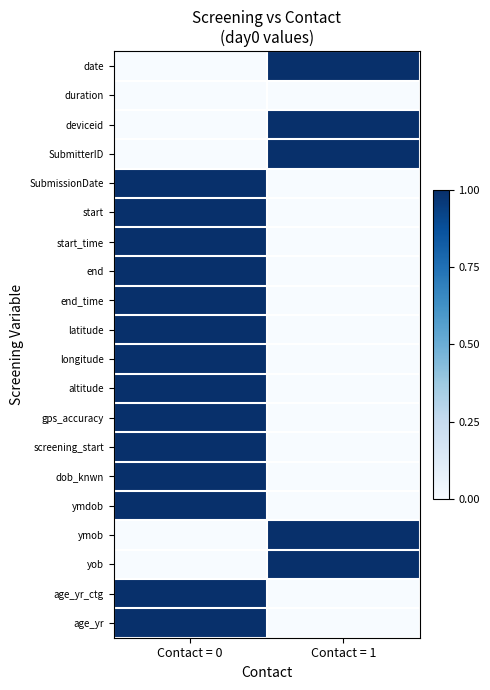

At Contact = 0, list the series in order from smallest to largest.

date, duration, deviceid, SubmitterID, ymob, yob, SubmissionDate, start, start_time, end, end_time, latitude, longitude, altitude, gps_accuracy, screening_start, dob_knwn, ymdob, age_yr_ctg, age_yr